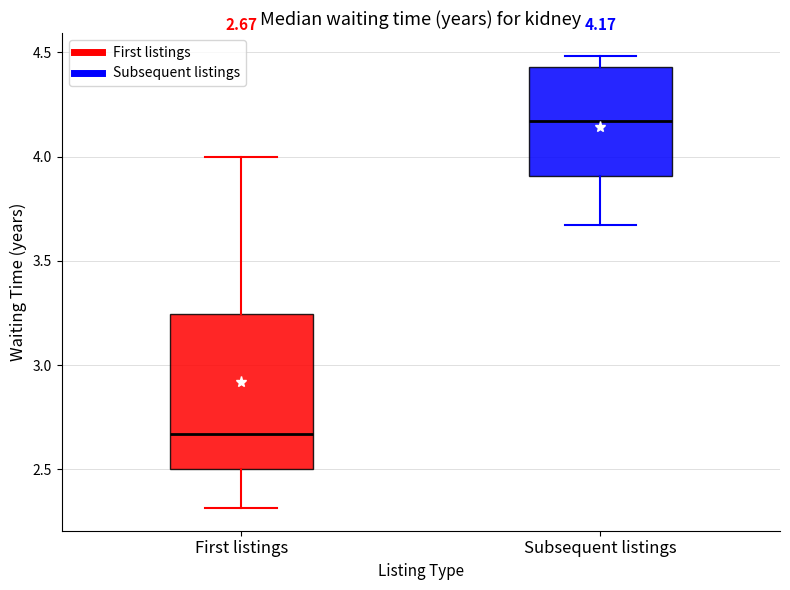

Comparing the boxes themselves (not the whiskers), which one is the tallest?

First listings